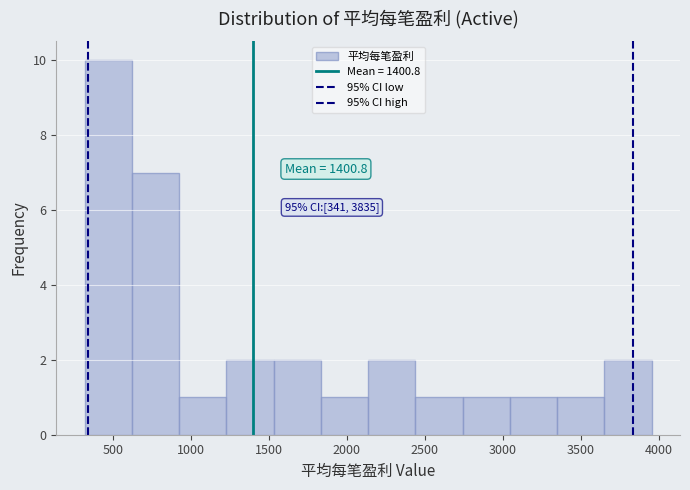

Which range on the x-axis has the tallest bar?

300 to 600